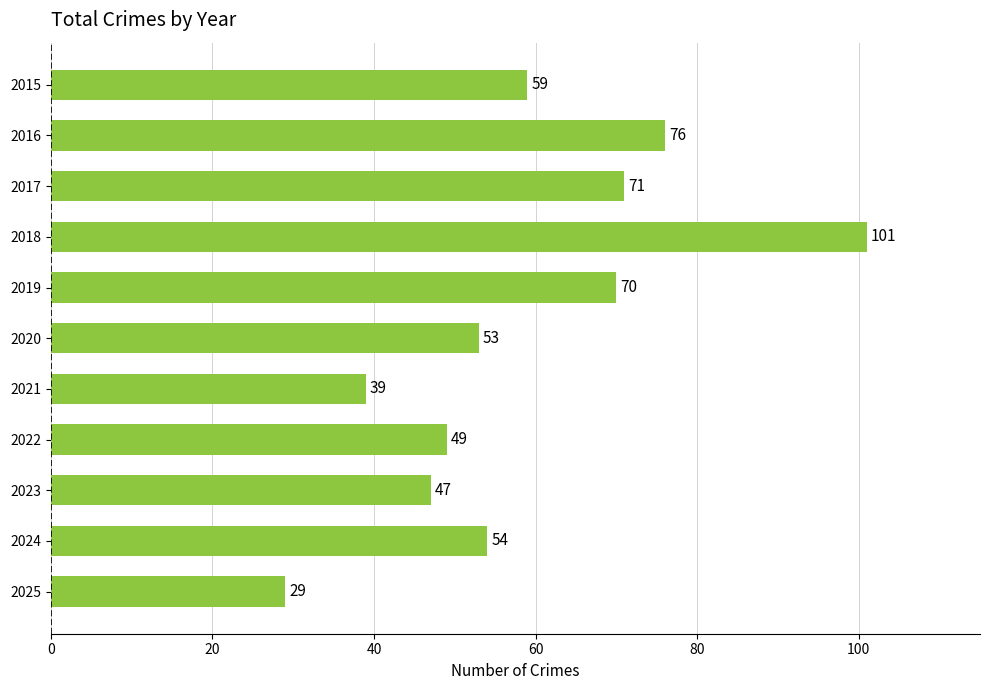

What is the minimum value shown in the chart?

29